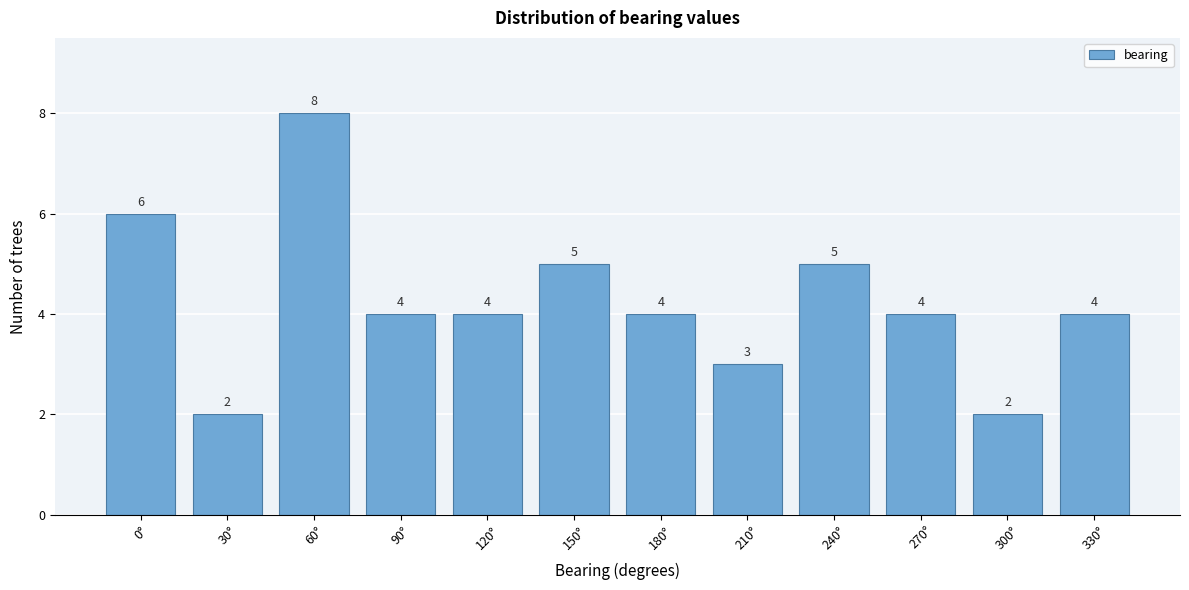

Reading right to left, what are all the values shown in this chart?

330°=4	300°=2	270°=4	240°=5	210°=3	180°=4	150°=5	120°=4	90°=4	60°=8	30°=2	0°=6